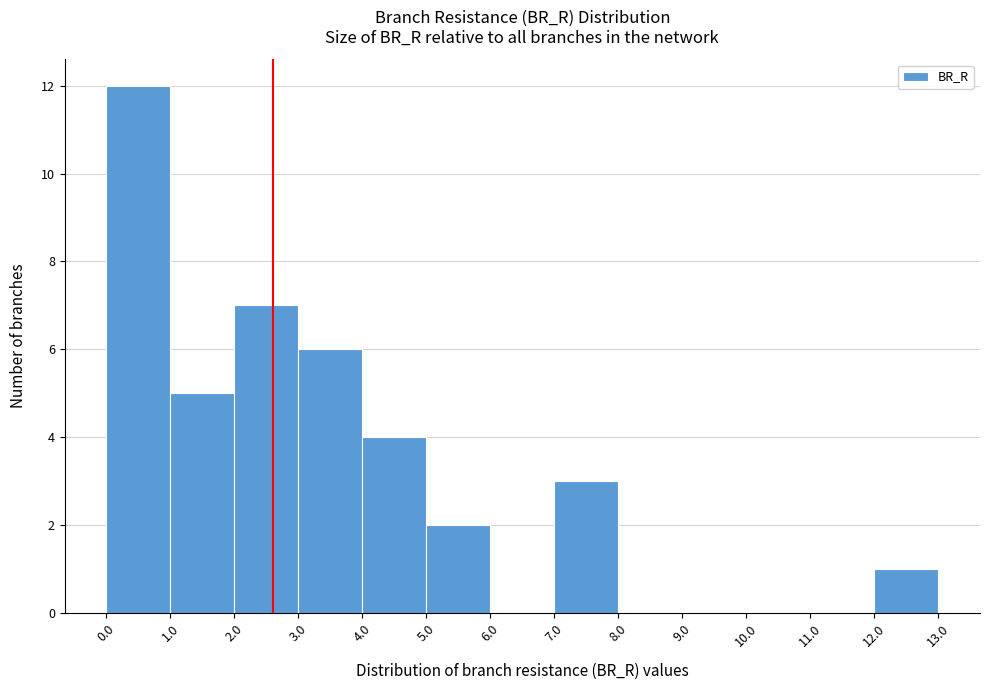

Which range on the x-axis has the tallest bar?

0.0 to 1.0